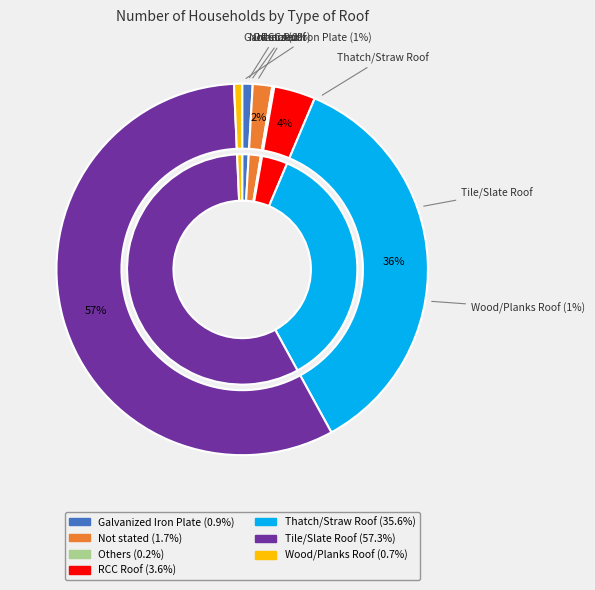

To the nearest percent, what is the average slice percentage?

14%